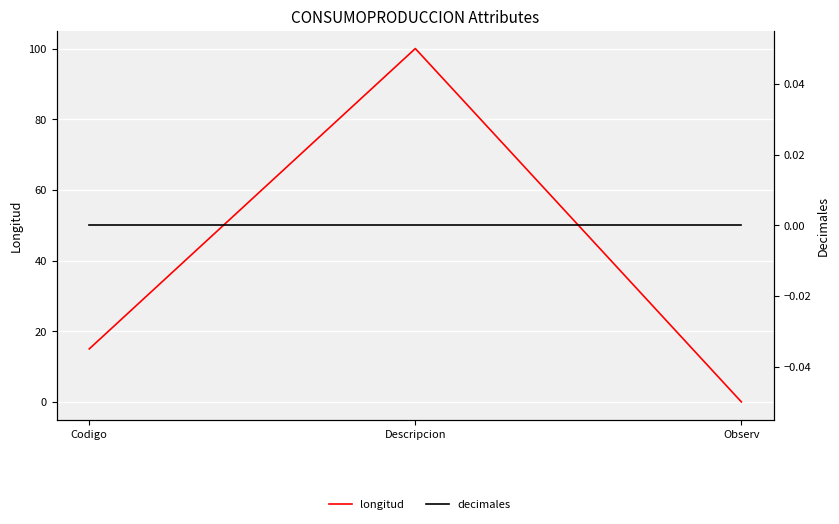

What are all the series names shown in the legend?

longitud, decimales